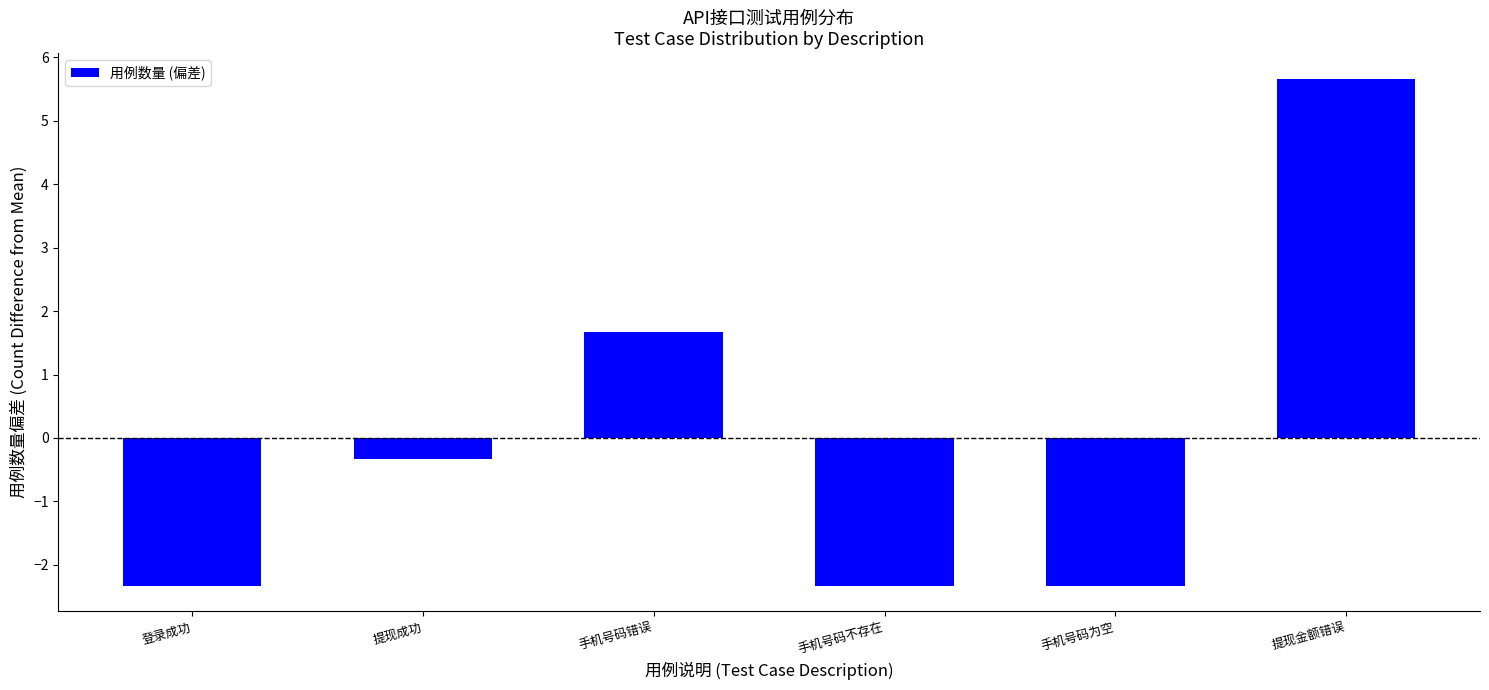

What is the change in value from 登录成功 to 手机号码错误?

+4.0